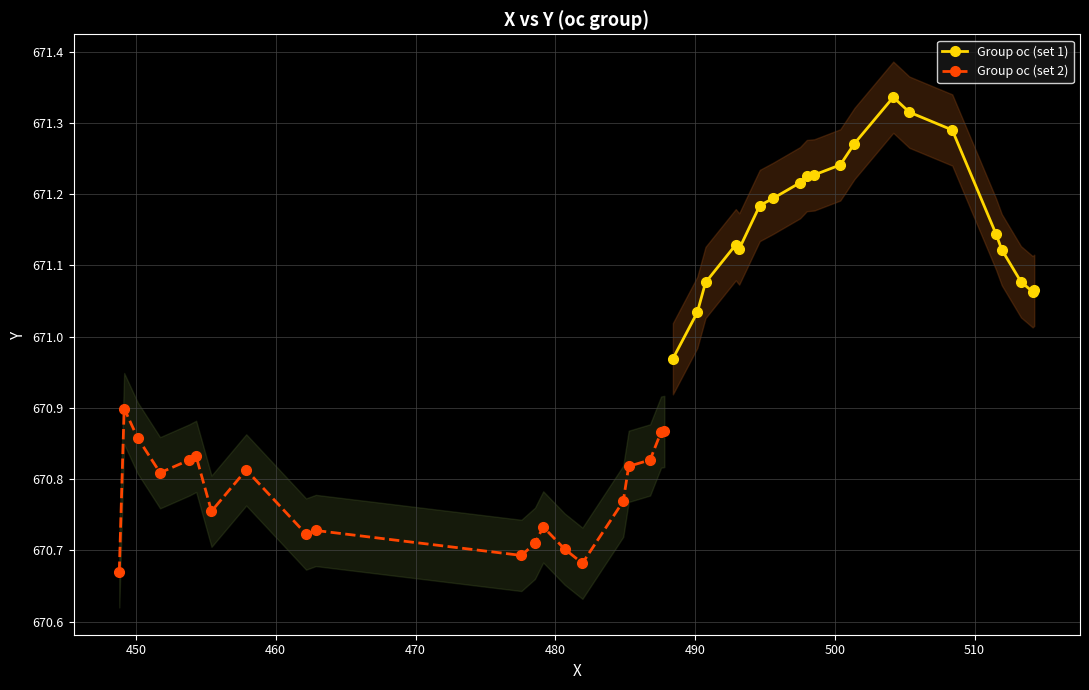

Is the value of Group oc (set 2) at 490 greater than the value of Group oc (set 1) at 450?

No